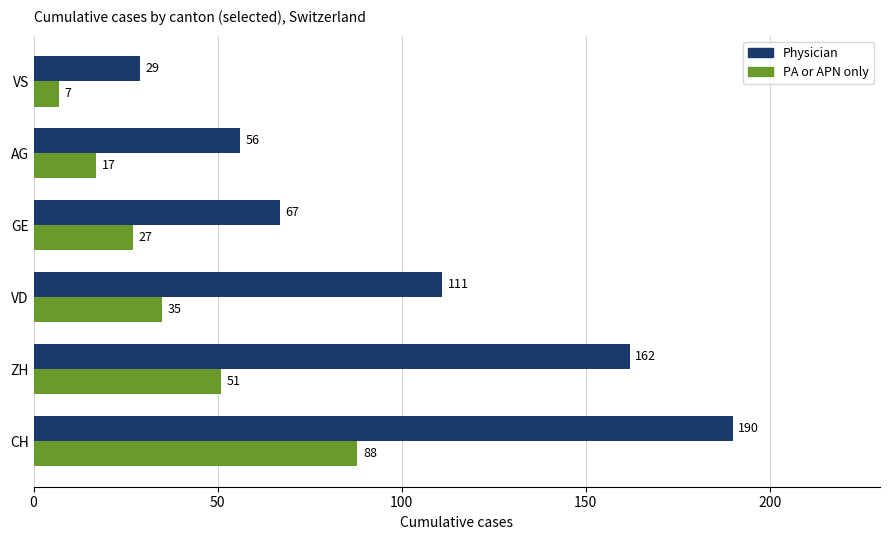

Which series has the largest range (max minus min)?

Physician